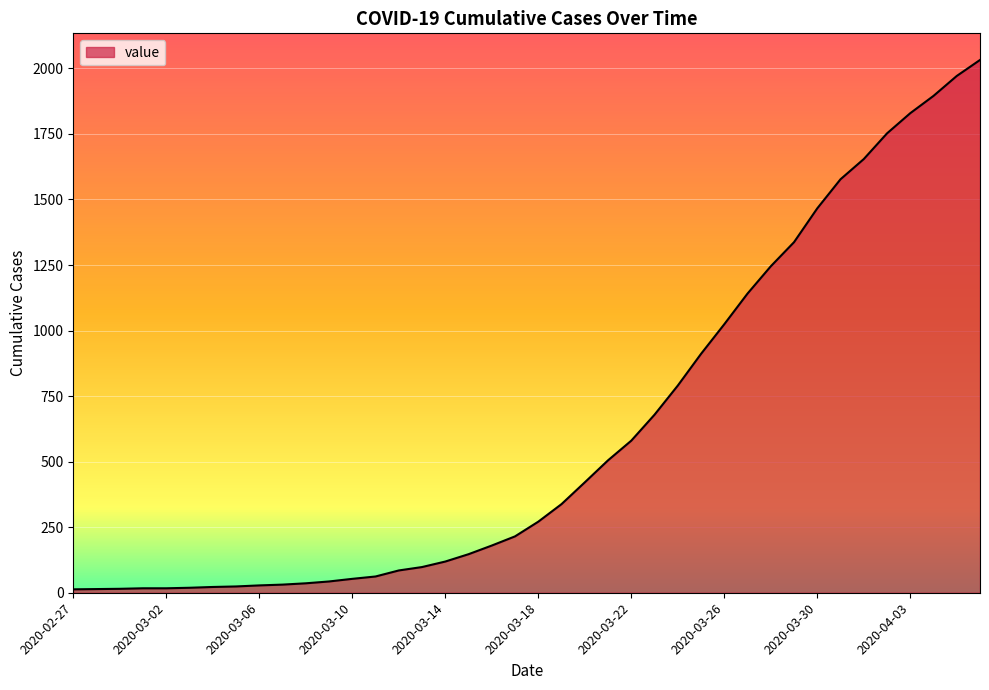

What is the maximum value shown in the chart?

2032